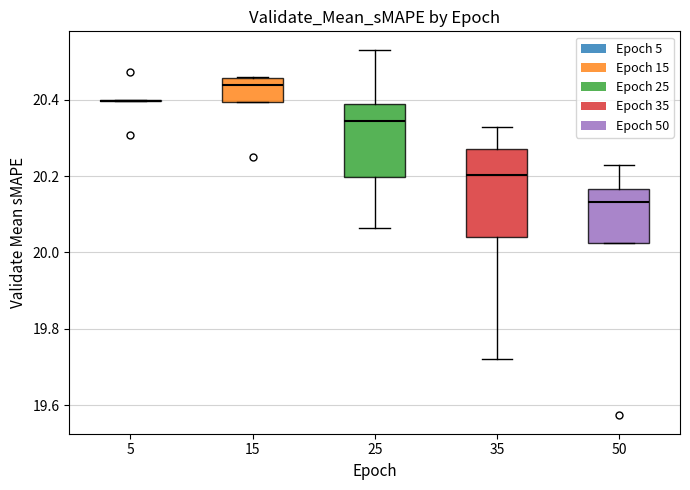

Where is the upper edge of the box at x = 15 on the y-axis? The values are not printed on the chart, so give them approximately, as read against the axis.

20.46